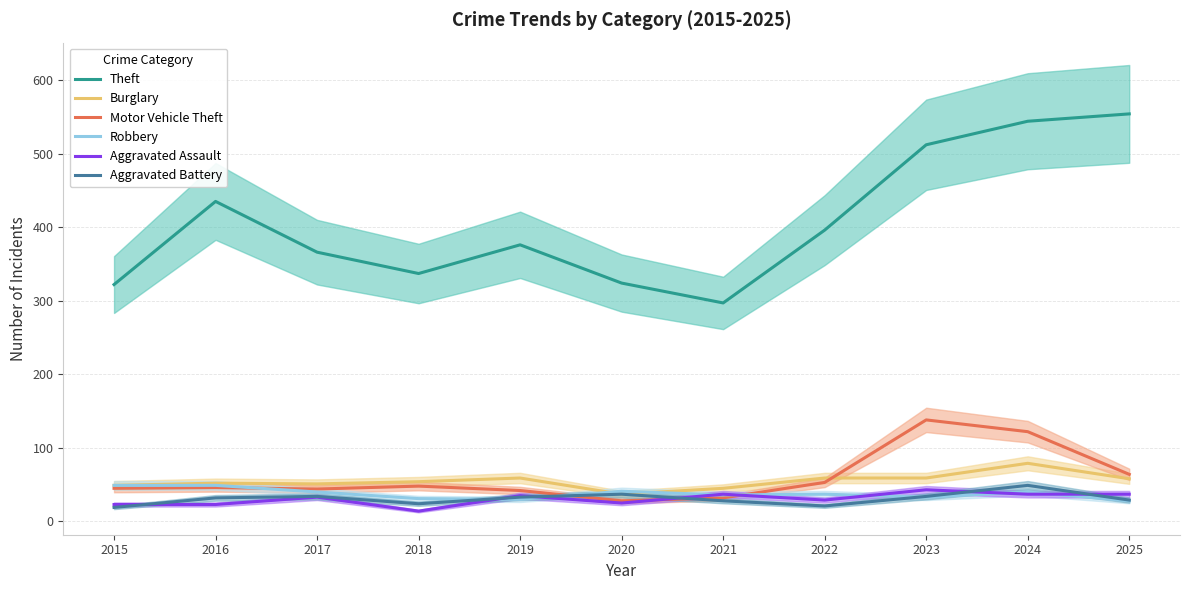

True or false: Aggravated Battery and Burglary intersect in this chart.

False